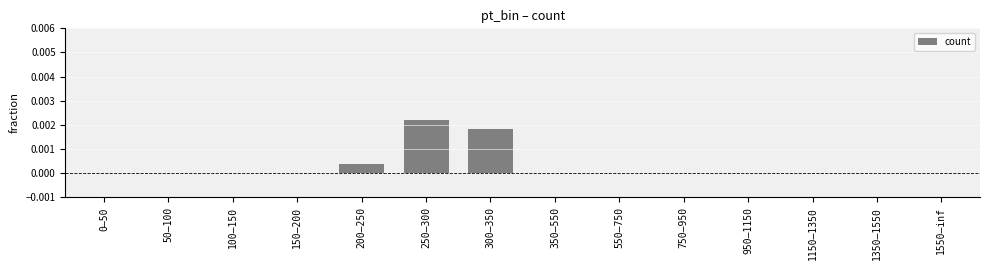

The chart shows a value of 0.0 at 1550–inf. True or false?

True